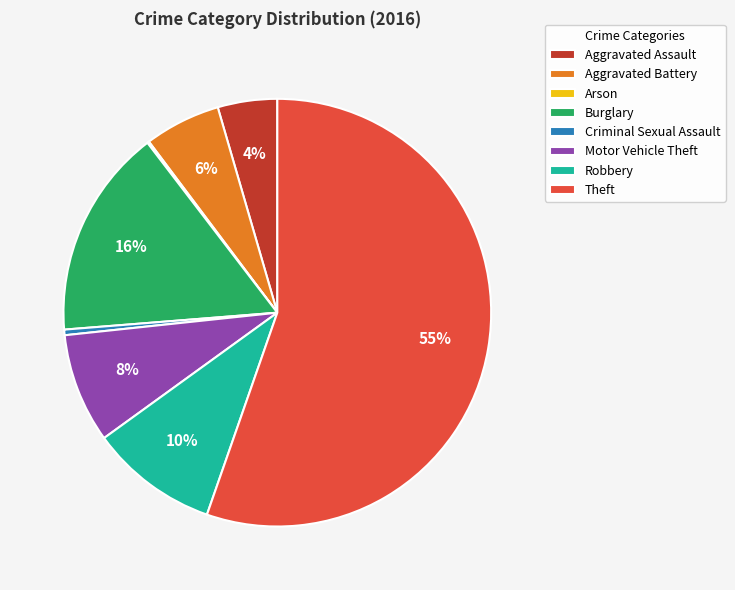

To the nearest percent, what is the combined percentage of Burglary and Robbery?

26%